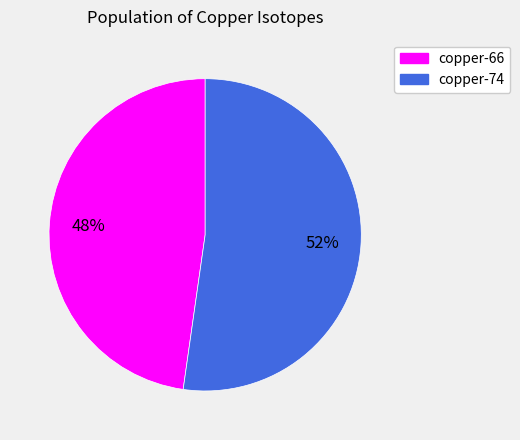

To the nearest percent, what is the average slice percentage?

50%